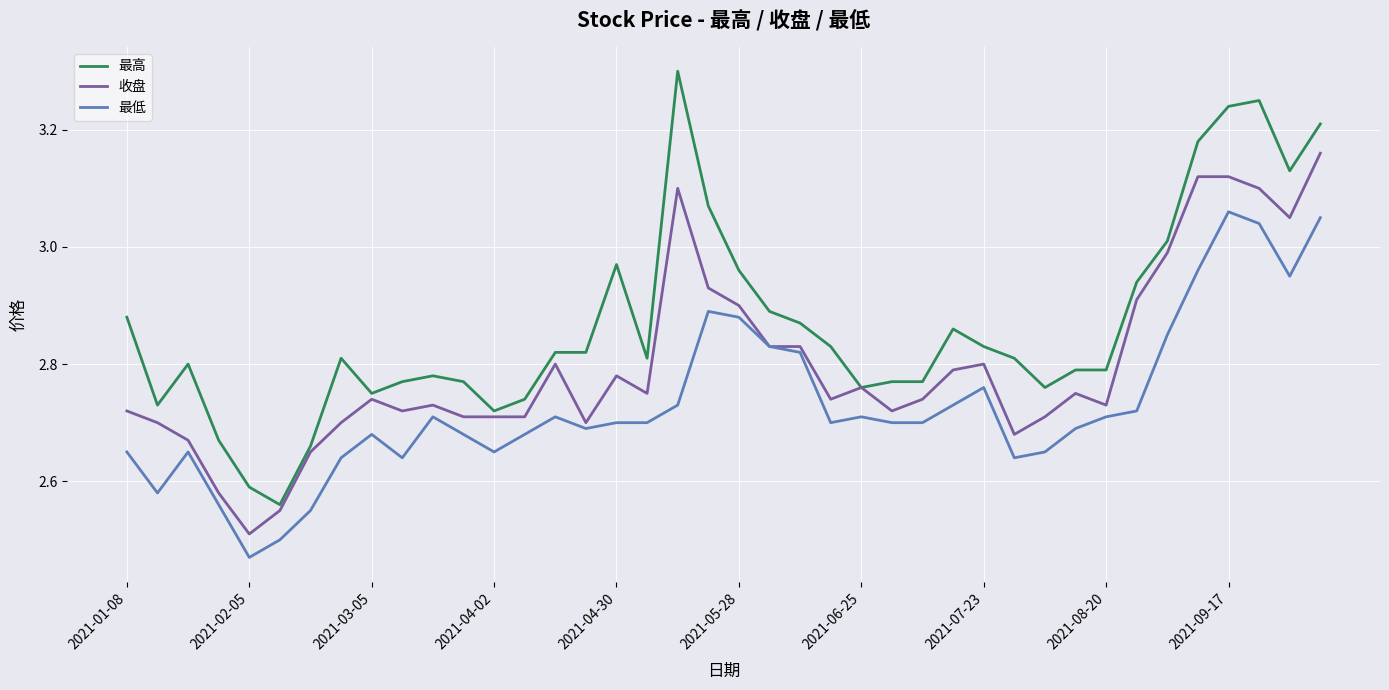

Which series has the largest range (max minus min)?

最高